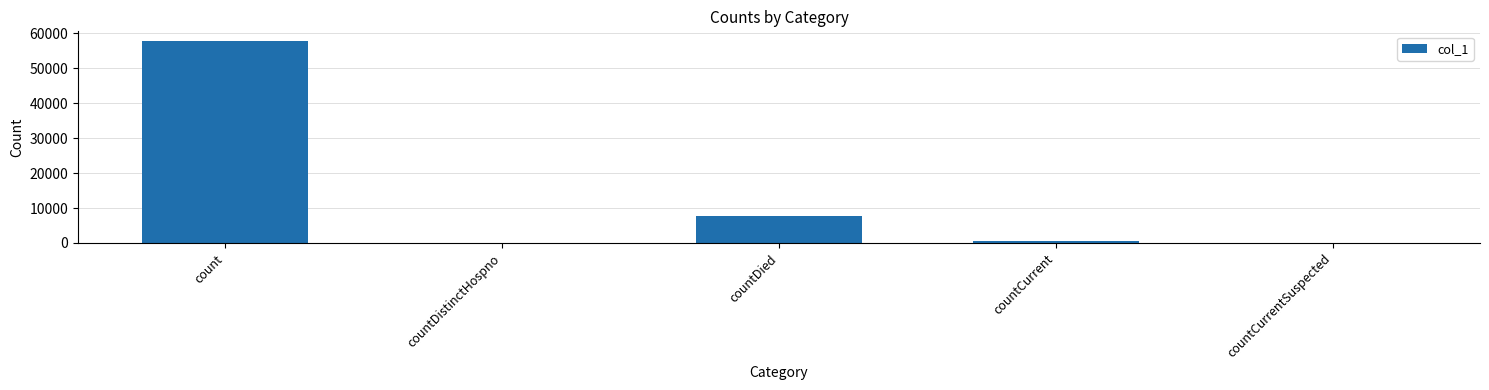

Read the value at count, to the nearest 50.

57700